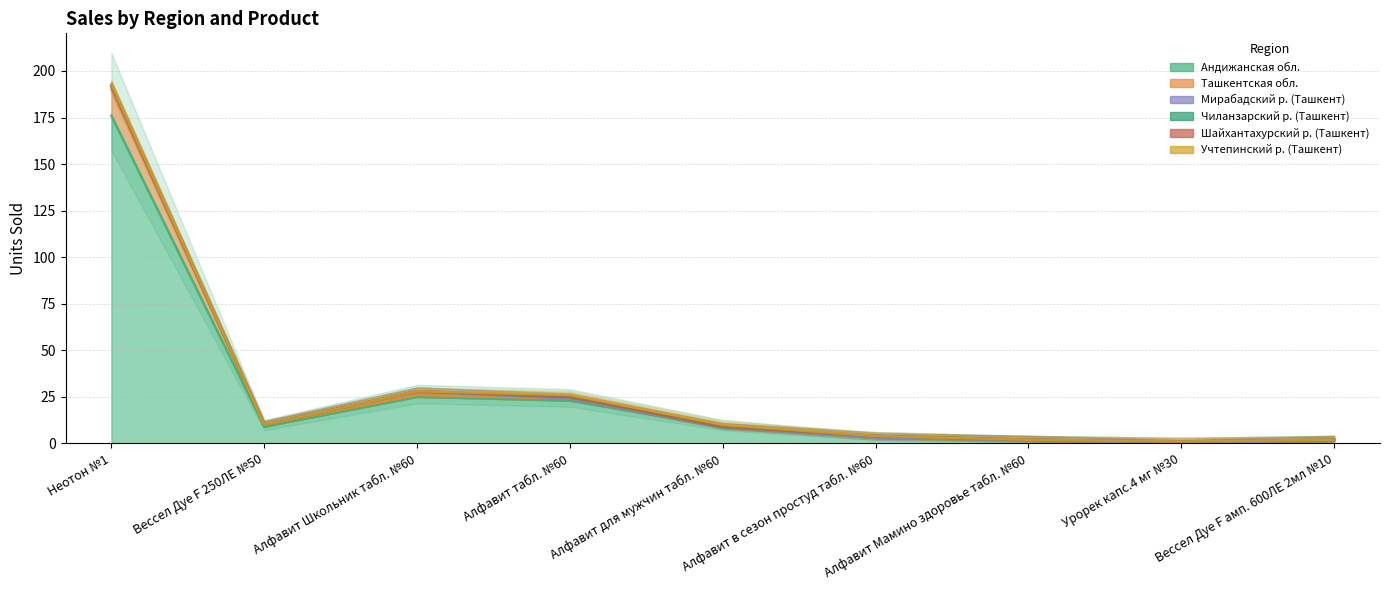

Between Вессел Дуе F 250ЛЕ №50 and Алфавит Мамино здоровье табл. №60, which is larger?

Вессел Дуе F 250ЛЕ №50